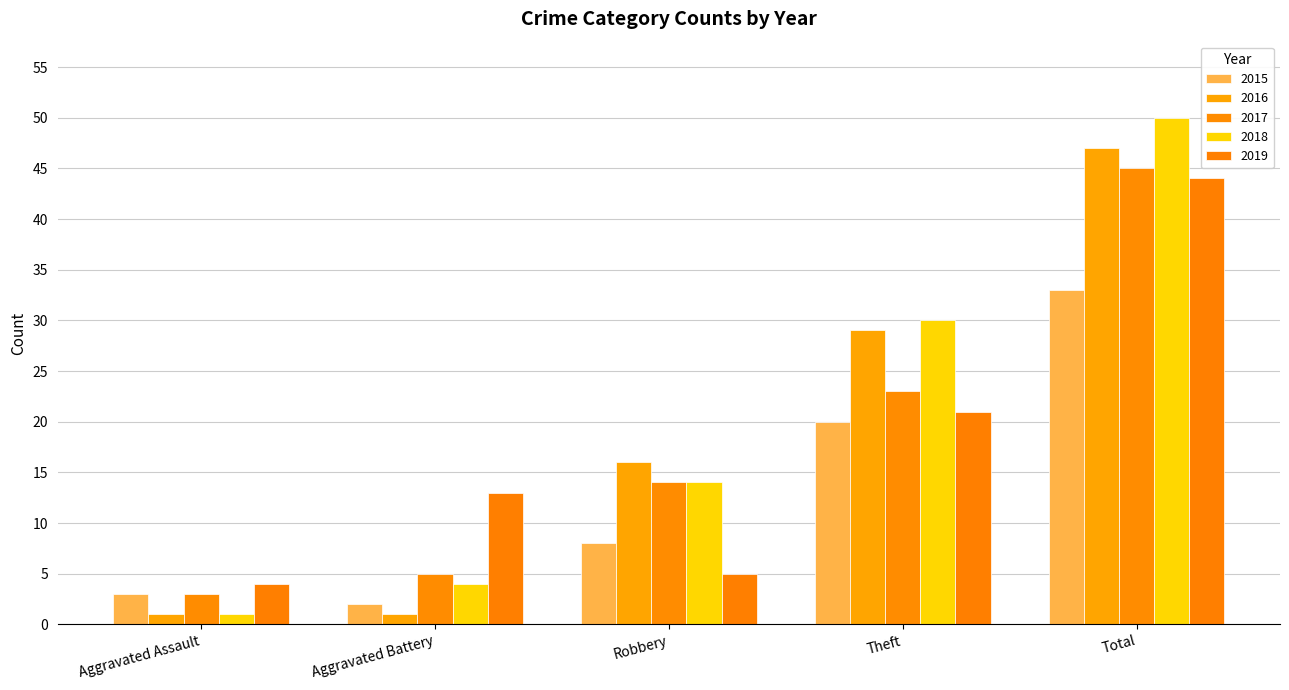

What are all the series names shown in the legend?

2015, 2016, 2017, 2018, 2019